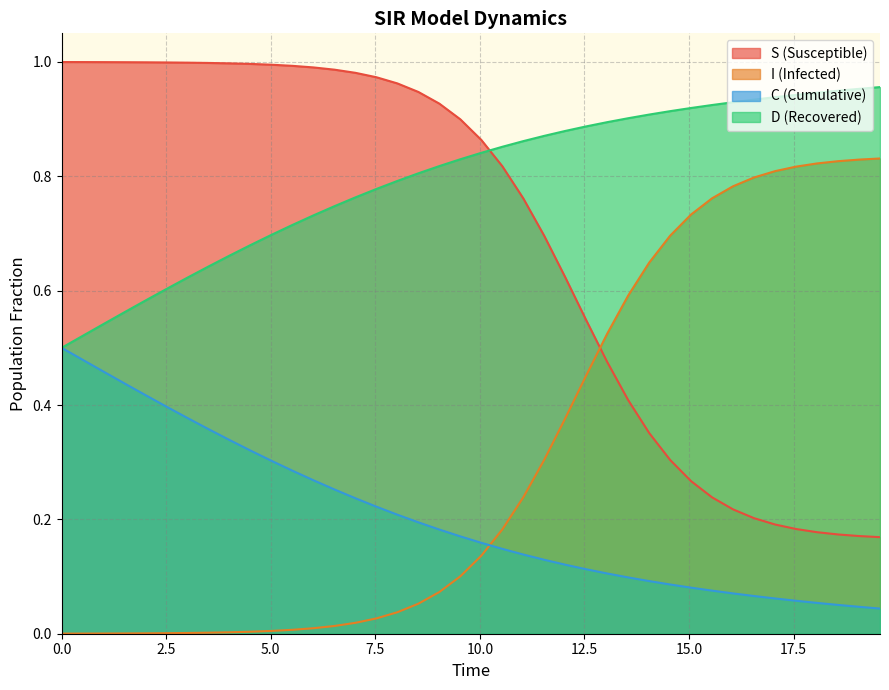

Reading left to right, extract all data points from this chart.

S: 1.0	1.0	1.0	1.0	1.0	1.0	1.0	1.0	1.0	1.0	1.0	1.0	1.0	1.0	1.0	1.0	1.0	0.9	0.9	0.9	0.9	0.8	0.8	0.7	0.6	0.5	0.5	0.4	0.4	0.3	0.3	0.2	0.2	0.2	0.2	0.2	0.2	0.2	0.2	0.2
I: 0.0	0.0	0.0	0.0	0.0	0.0	0.0	0.0	0.0	0.0	0.0	0.0	0.0	0.0	0.0	0.0	0.0	0.1	0.1	0.1	0.1	0.2	0.2	0.3	0.4	0.5	0.5	0.6	0.6	0.7	0.7	0.8	0.8	0.8	0.8	0.8	0.8	0.8	0.8	0.8
C: 0.5	0.5	0.5	0.4	0.4	0.4	0.4	0.4	0.3	0.3	0.3	0.3	0.3	0.3	0.2	0.2	0.2	0.2	0.2	0.2	0.2	0.1	0.1	0.1	0.1	0.1	0.1	0.1	0.1	0.1	0.1	0.1	0.1	0.1	0.1	0.1	0.1	0.1	0.0	0.0
D: 0.5	0.5	0.5	0.6	0.6	0.6	0.6	0.6	0.7	0.7	0.7	0.7	0.7	0.7	0.8	0.8	0.8	0.8	0.8	0.8	0.8	0.9	0.9	0.9	0.9	0.9	0.9	0.9	0.9	0.9	0.9	0.9	0.9	0.9	0.9	0.9	0.9	0.9	1.0	1.0